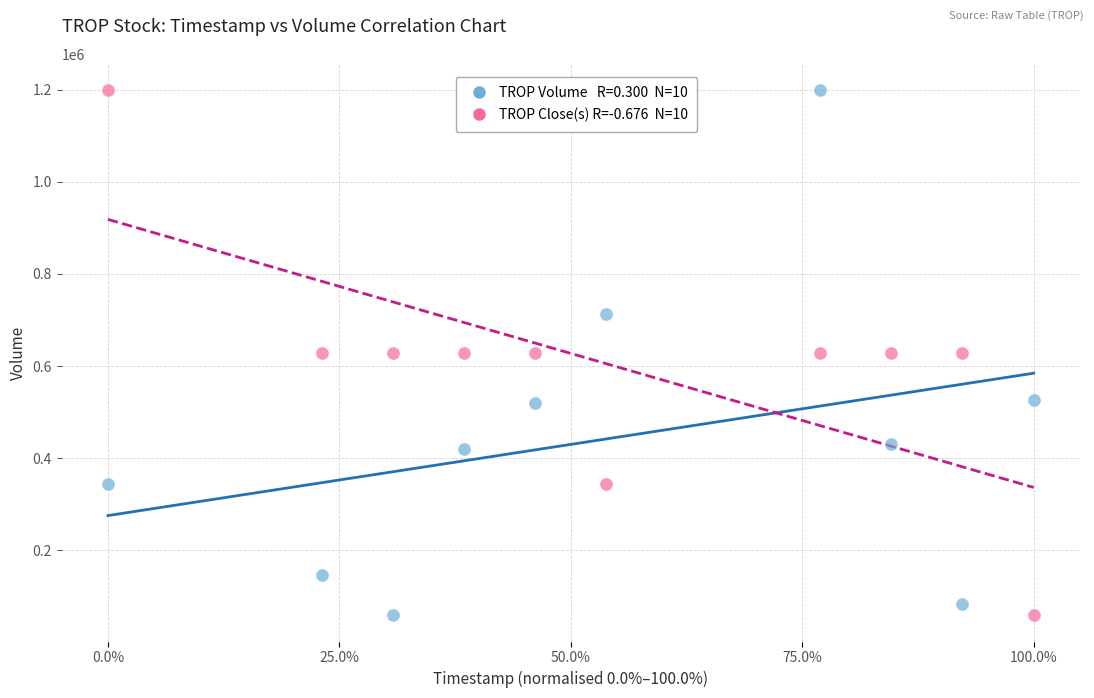

Count the number of points in this scatter plot.

20